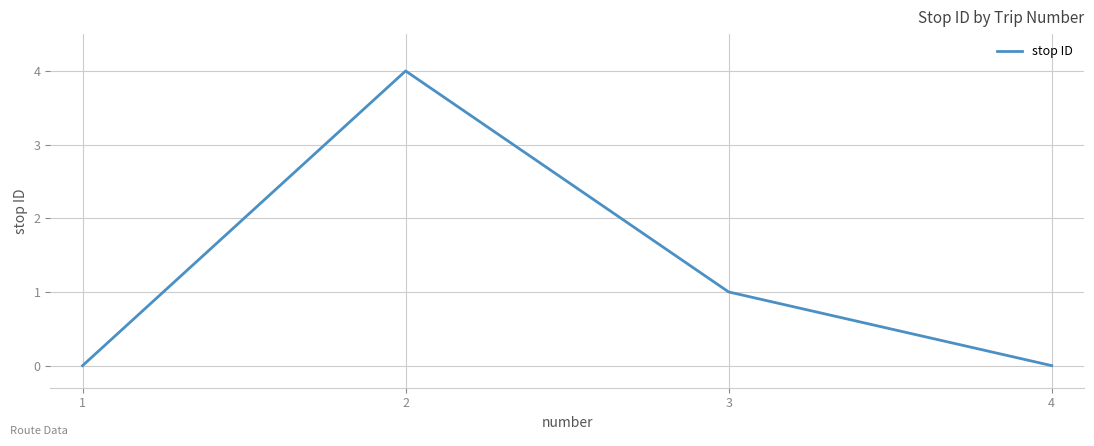

What is the change in value from 3 to 4?

-1